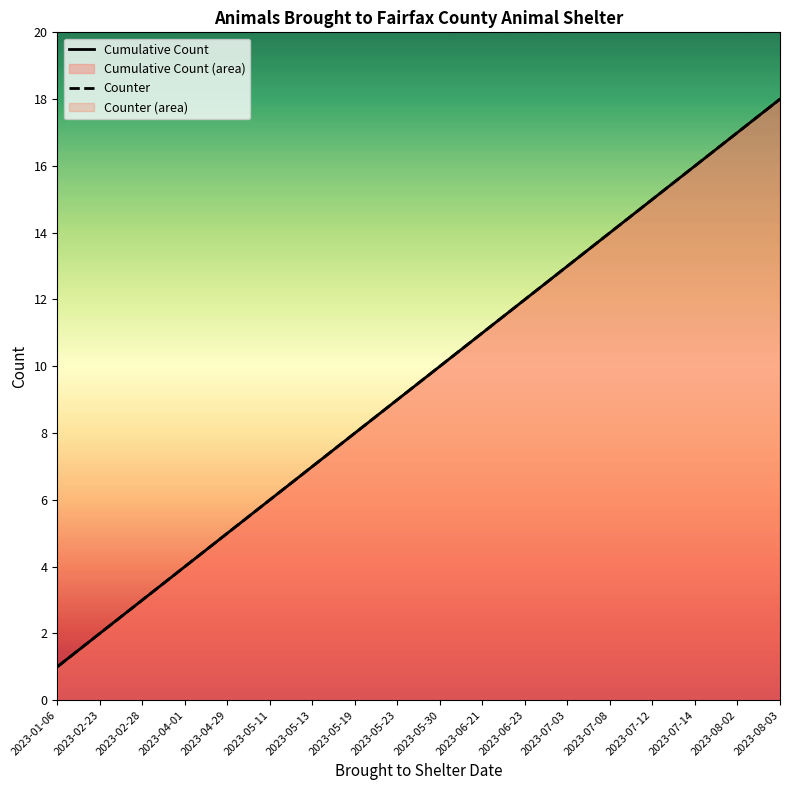

Which has a higher value, 2023-05-13 or 2023-05-11?

2023-05-13